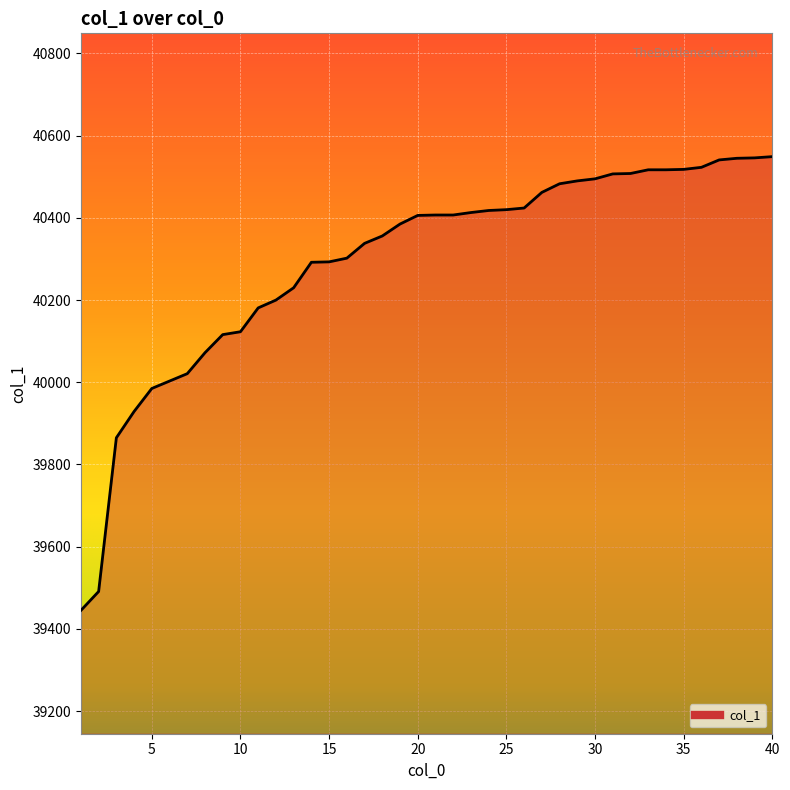

What is the value of the 24th point from the left?

40418